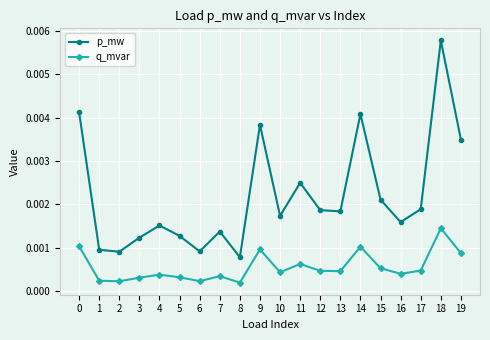

True or false: q_mvar and p_mw intersect in this chart.

False